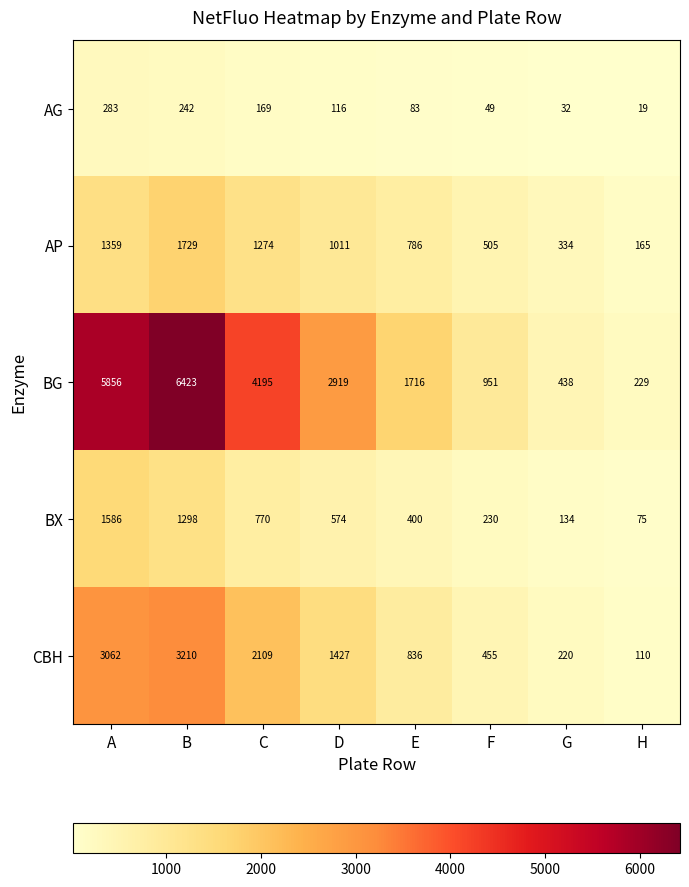

The CBH series shows 1981 at B. True or false?

False